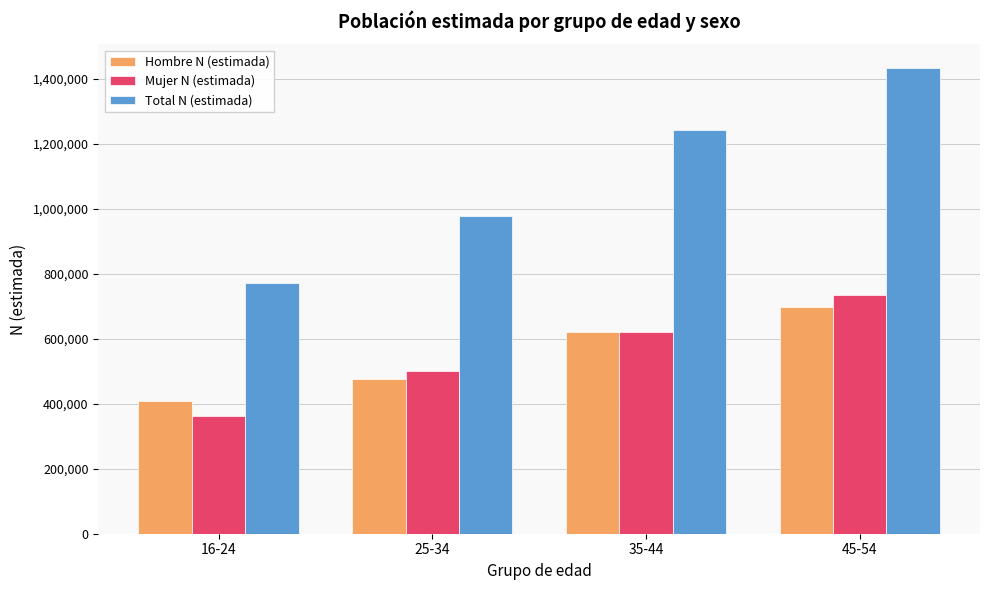

Is it true that Mujer N (estimada) equals 1242815 at 45-54?

False